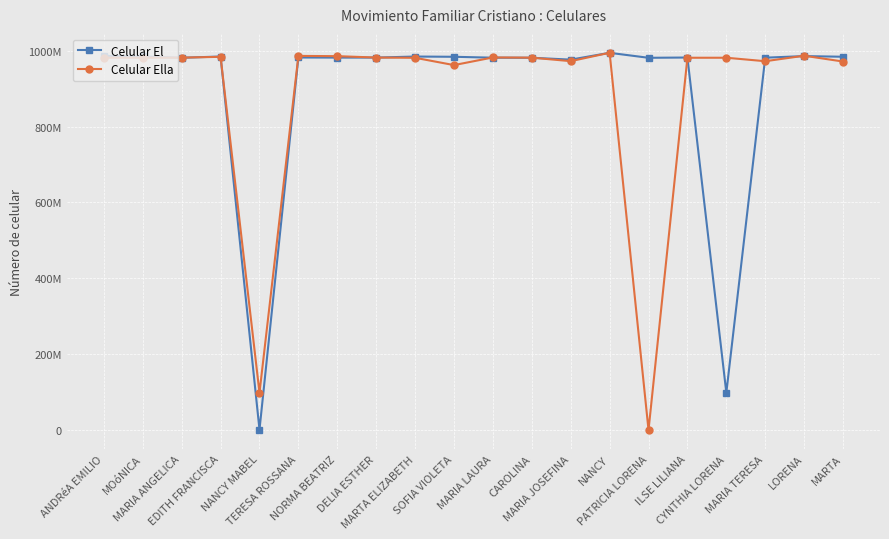

Is this an area chart (filled region under the line)?

No